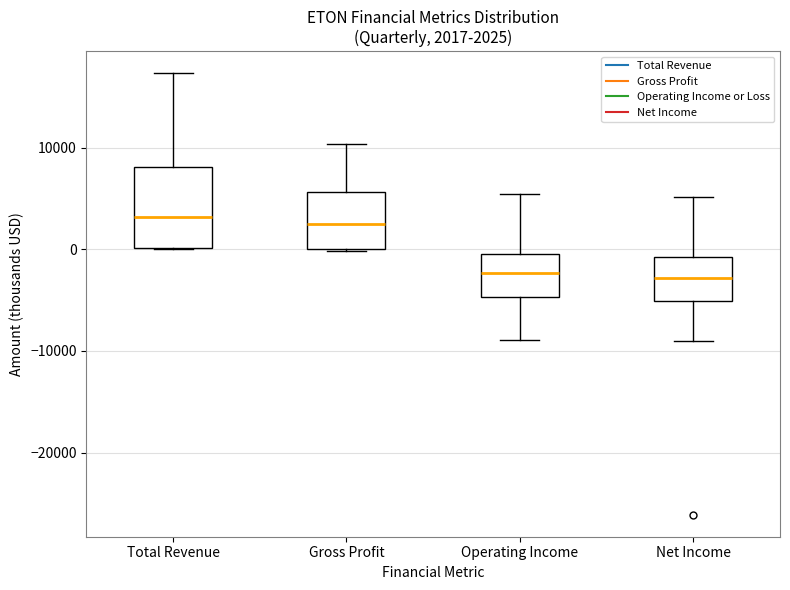

Which box is the tallest, from its lower edge to its upper edge?

Total Revenue